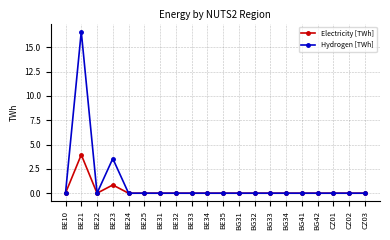

Which series has the largest total across all categories?

Hydrogen [TWh]